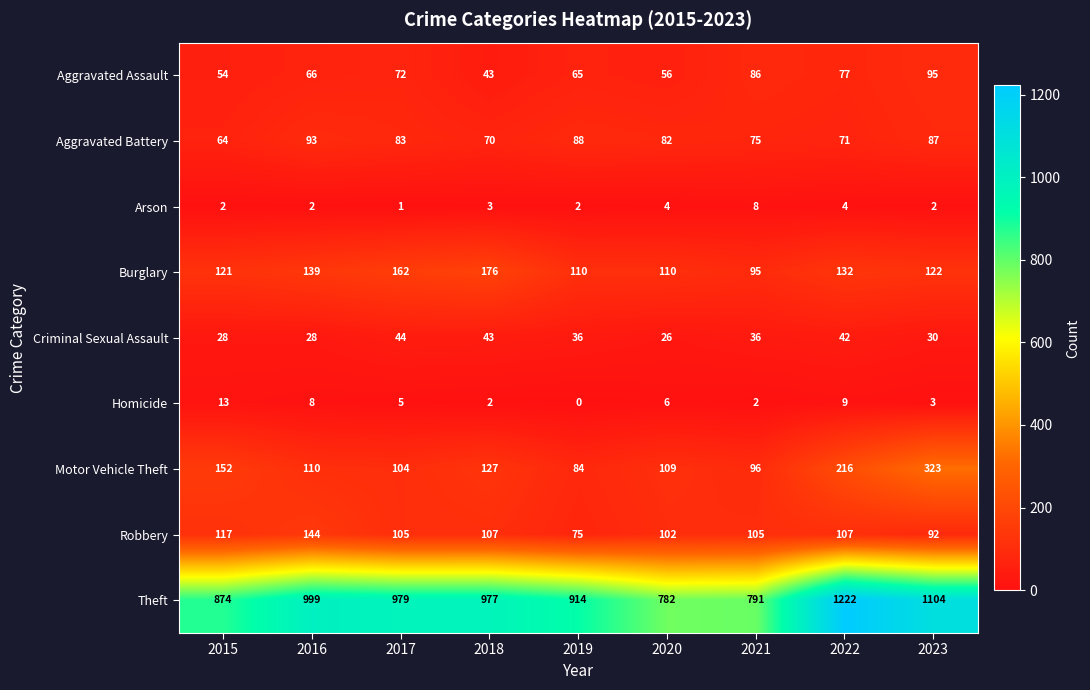

What is the highest value of the Aggravated Assault series?

95